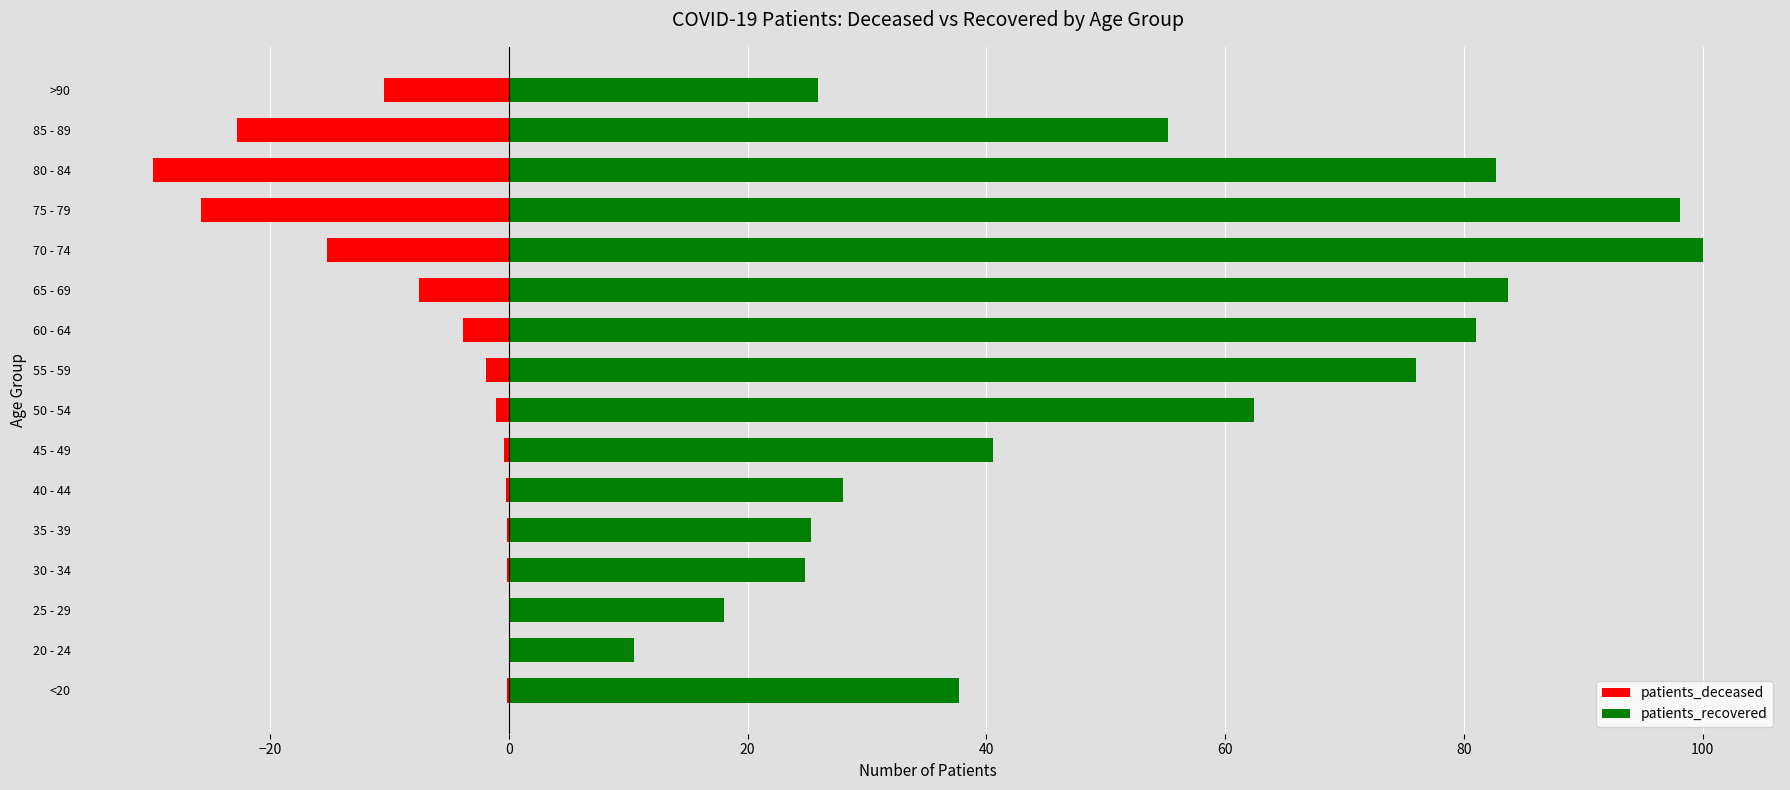

Rank the series at 25 - 29 from lowest to highest value.

patients_deceased, patients_recovered